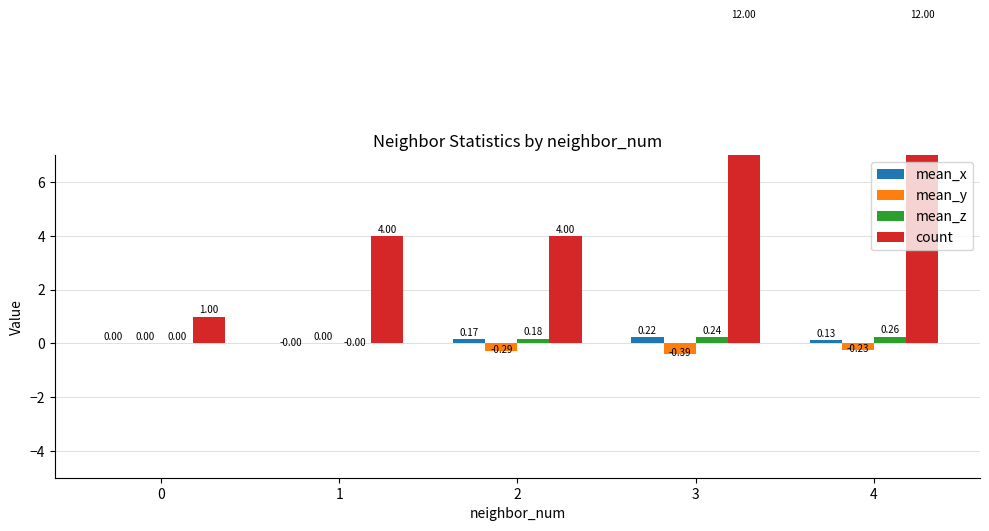

Reading left to right, what are all the values shown in this chart?

mean_x: 0.0	-0.0	0.2	0.2	0.1
mean_y: 0.0	0.0	-0.3	-0.4	-0.2
mean_z: 0.0	-0.0	0.2	0.2	0.3
count: 1.0	4.0	4.0	12.0	12.0